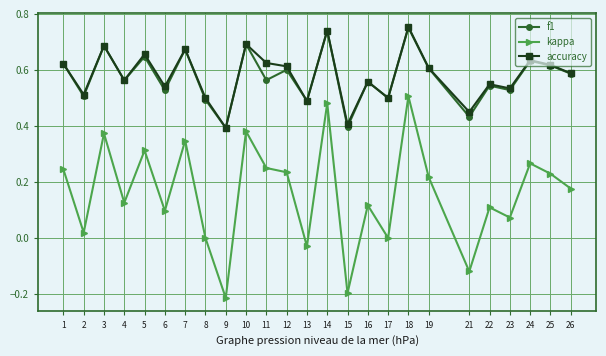

Which series has the widest spread of values?

kappa